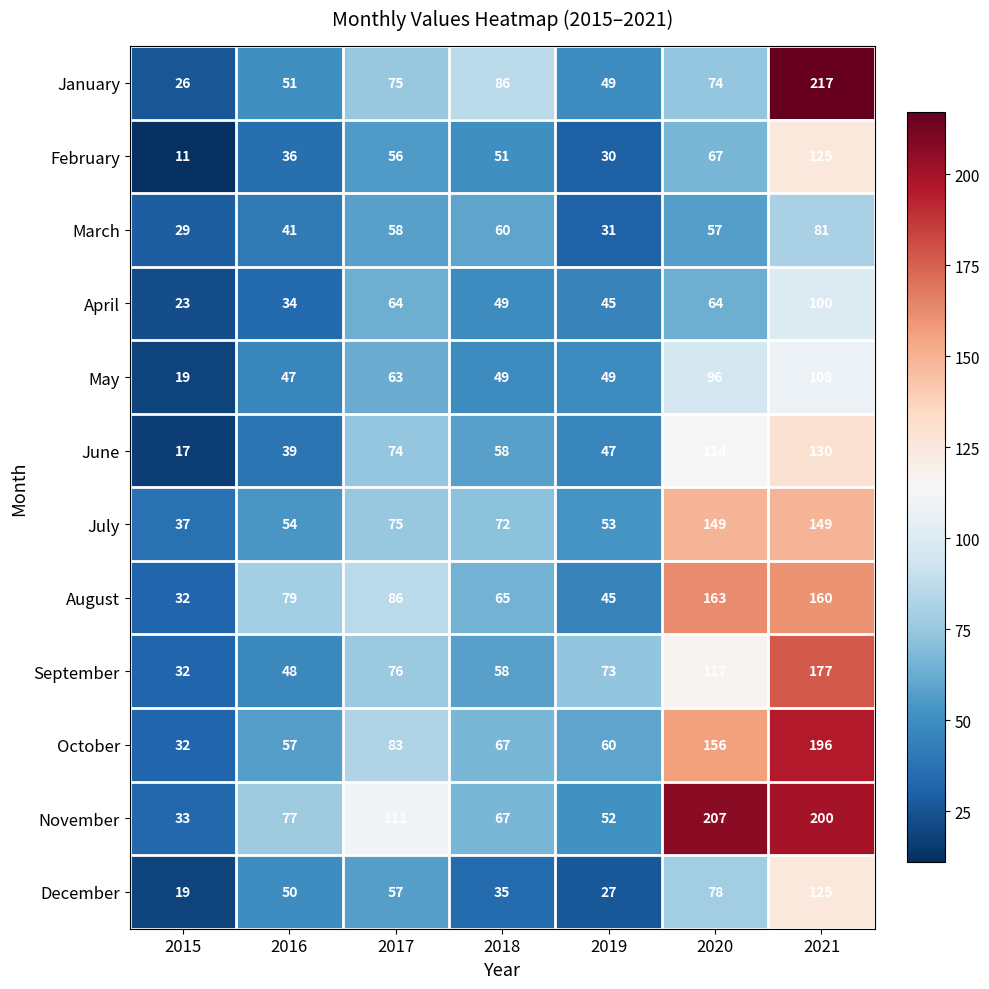

What is the average value of the August series?

90